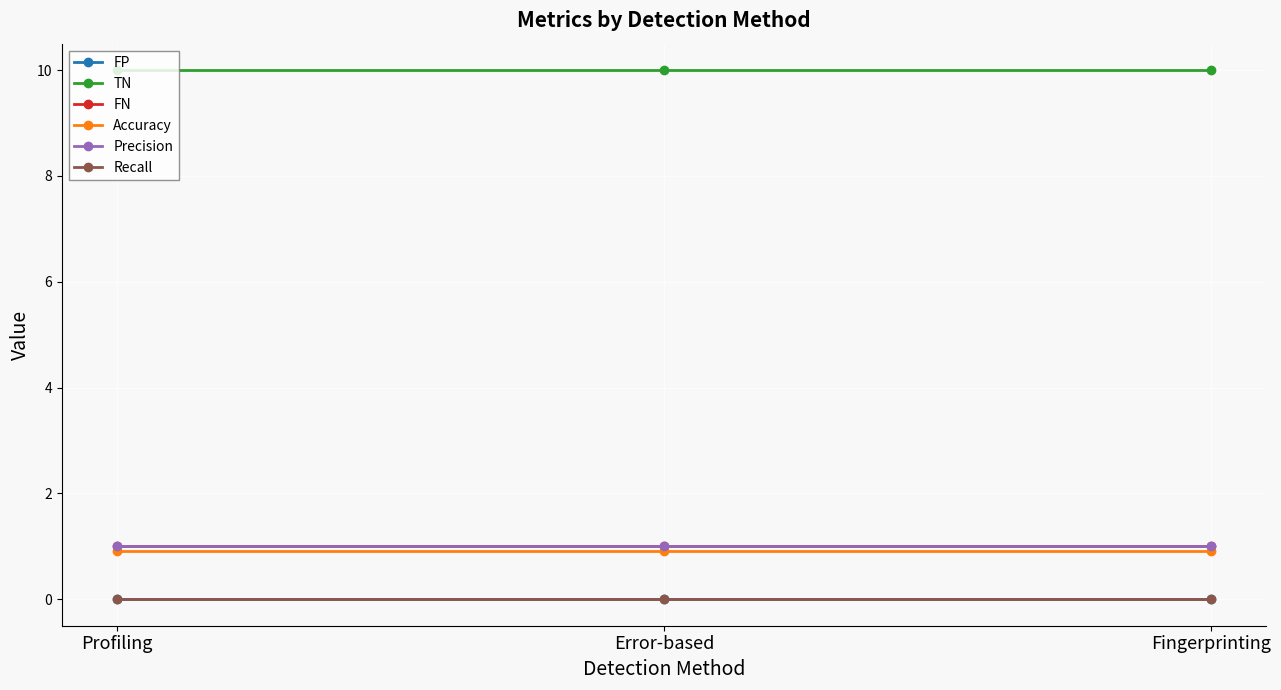

True or false: FP has a value of 0.0 at Fingerprinting.

True